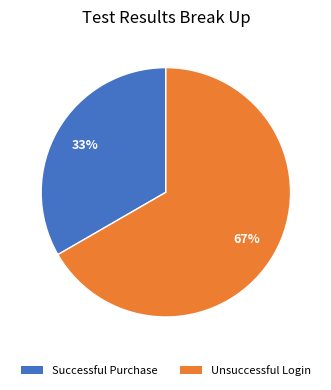

To the nearest percent, what is the combined percentage of Successful Purchase and Unsuccessful Login?

100%